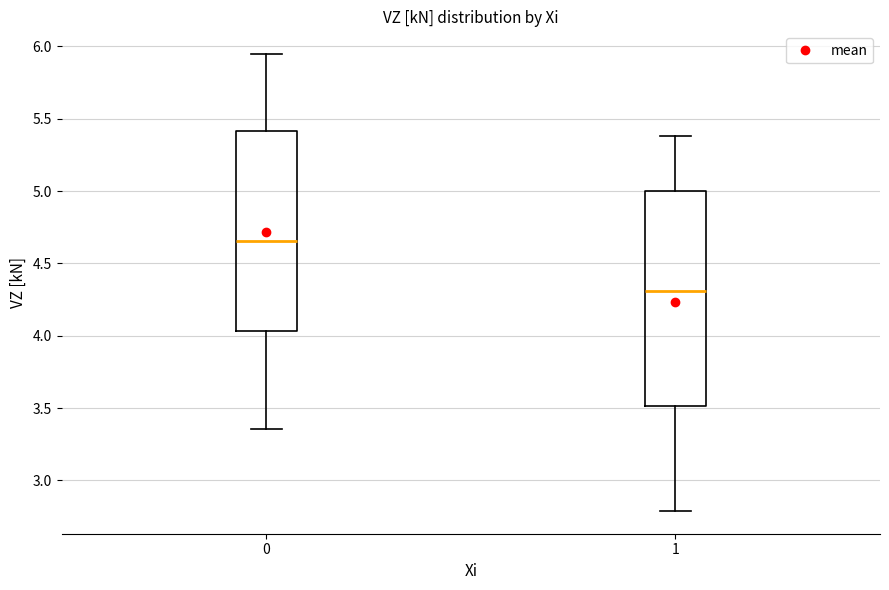

Reading left to right, read every box against the y-axis: the position of its median line, the range the box covers, and the ends of its whiskers. The values are not printed on the chart, so give them approximately, as read against the axis.

0: median 4.65, box 4.05 to 5.40, whiskers 3.35 to 5.95
1: median 4.30, box 3.50 to 5.00, whiskers 2.80 to 5.40